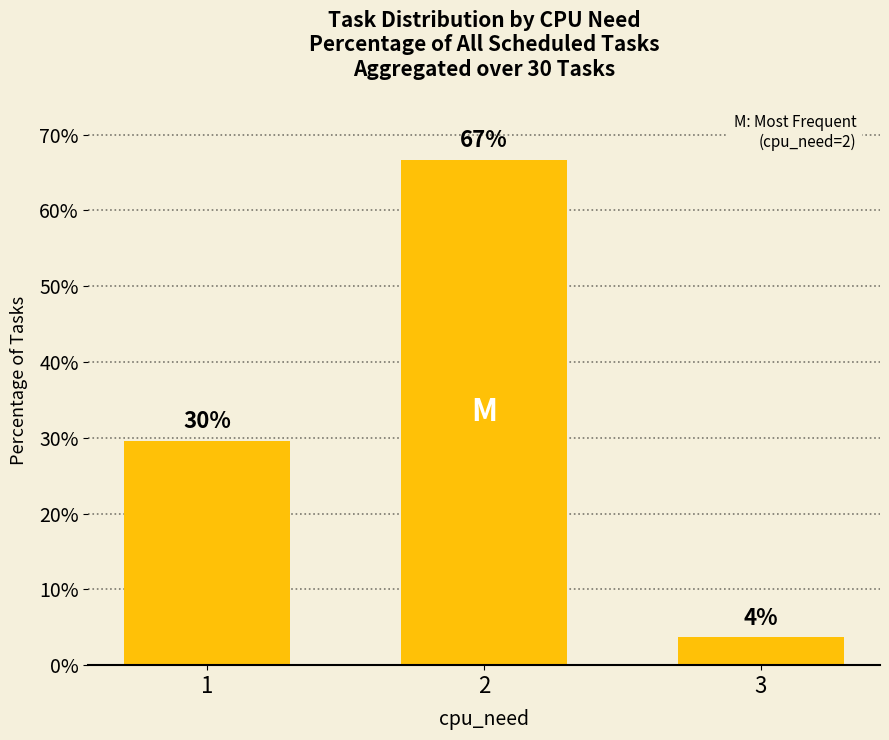

Are the bars horizontal?

No